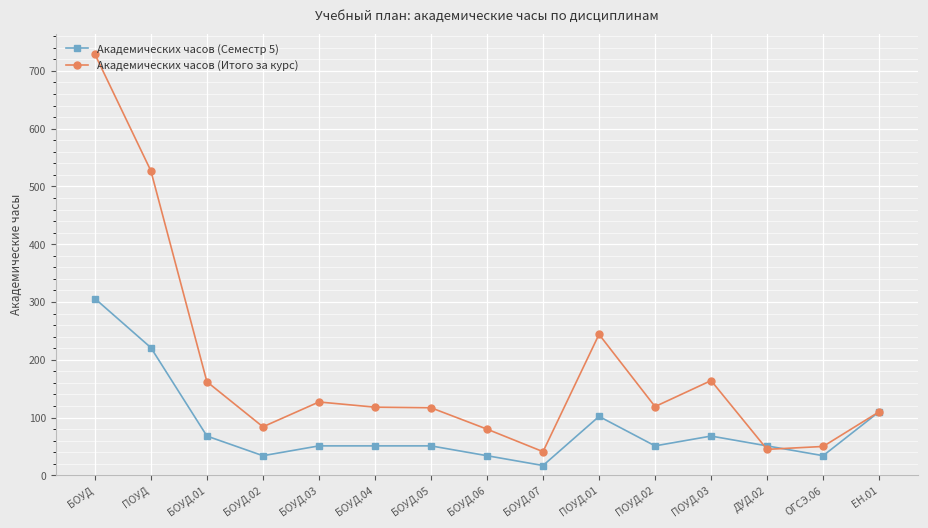

Which series has the largest total across all categories?

Академических часов (Итого за курс)